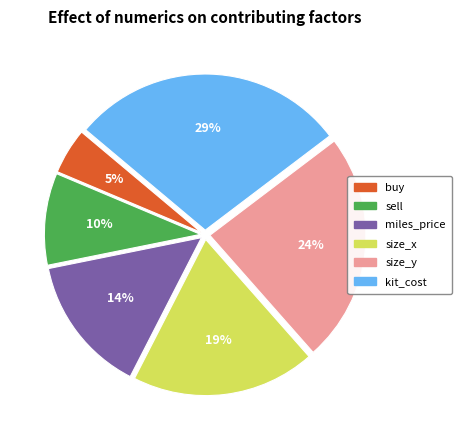

Is size_x the majority of the pie?

No